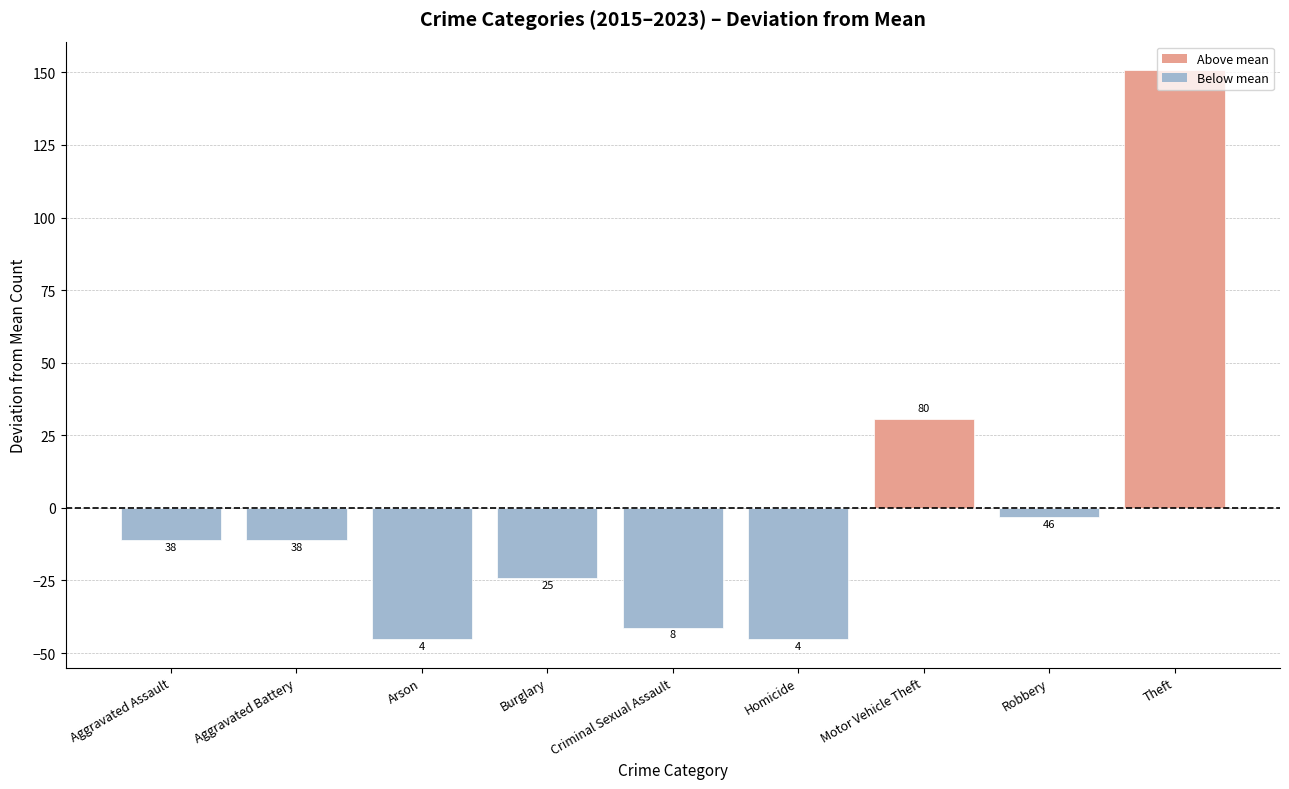

What is the label of the 7th bar from the left?

Motor Vehicle Theft